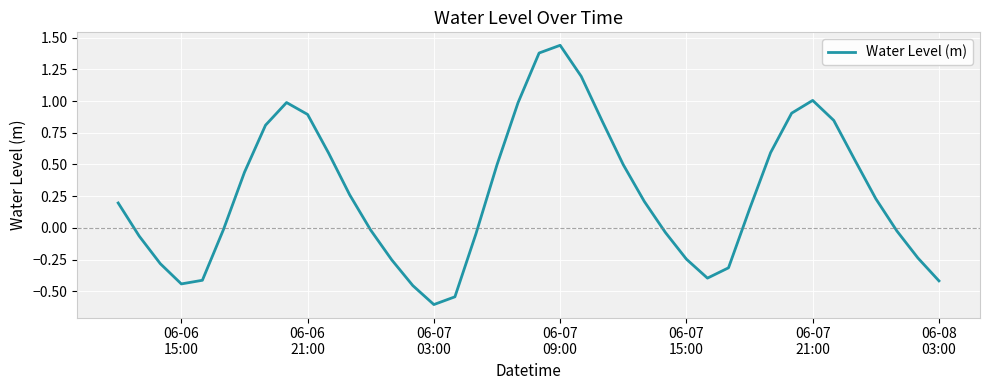

What is the smallest value displayed?

-0.6